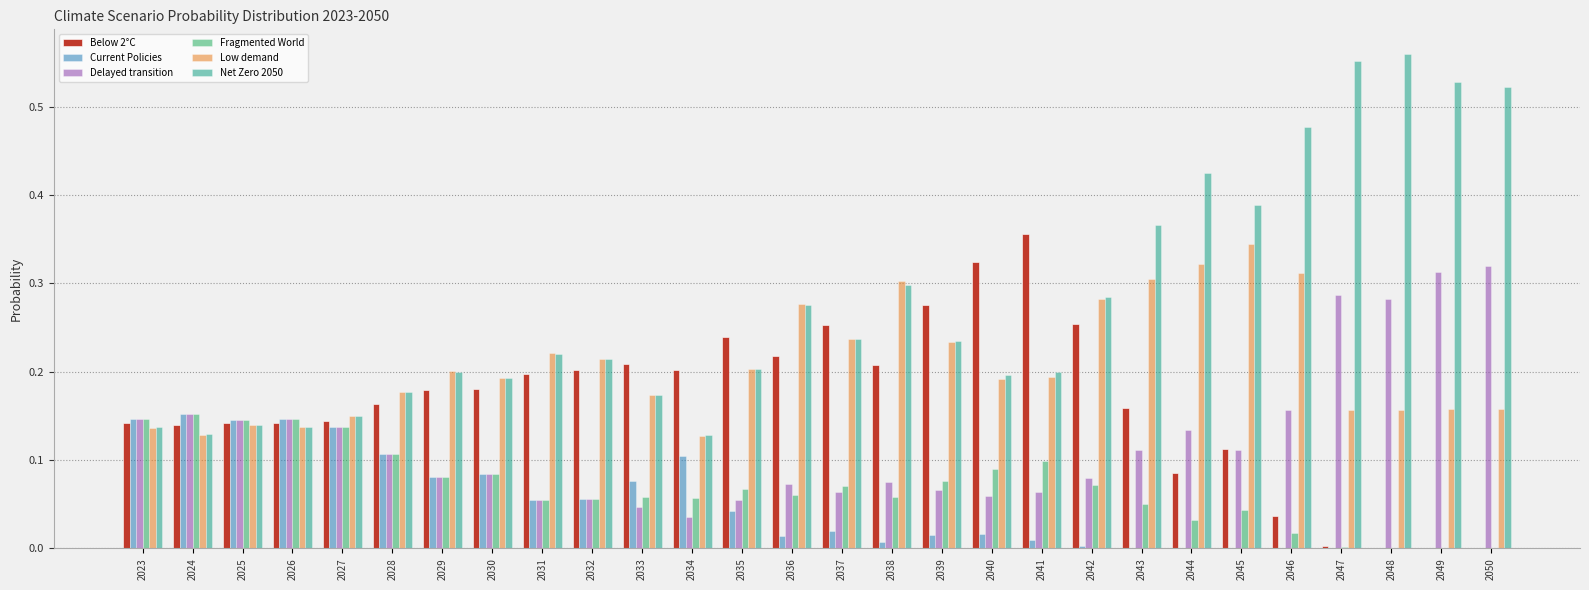

What is the sum of all Low demand values?

5.8